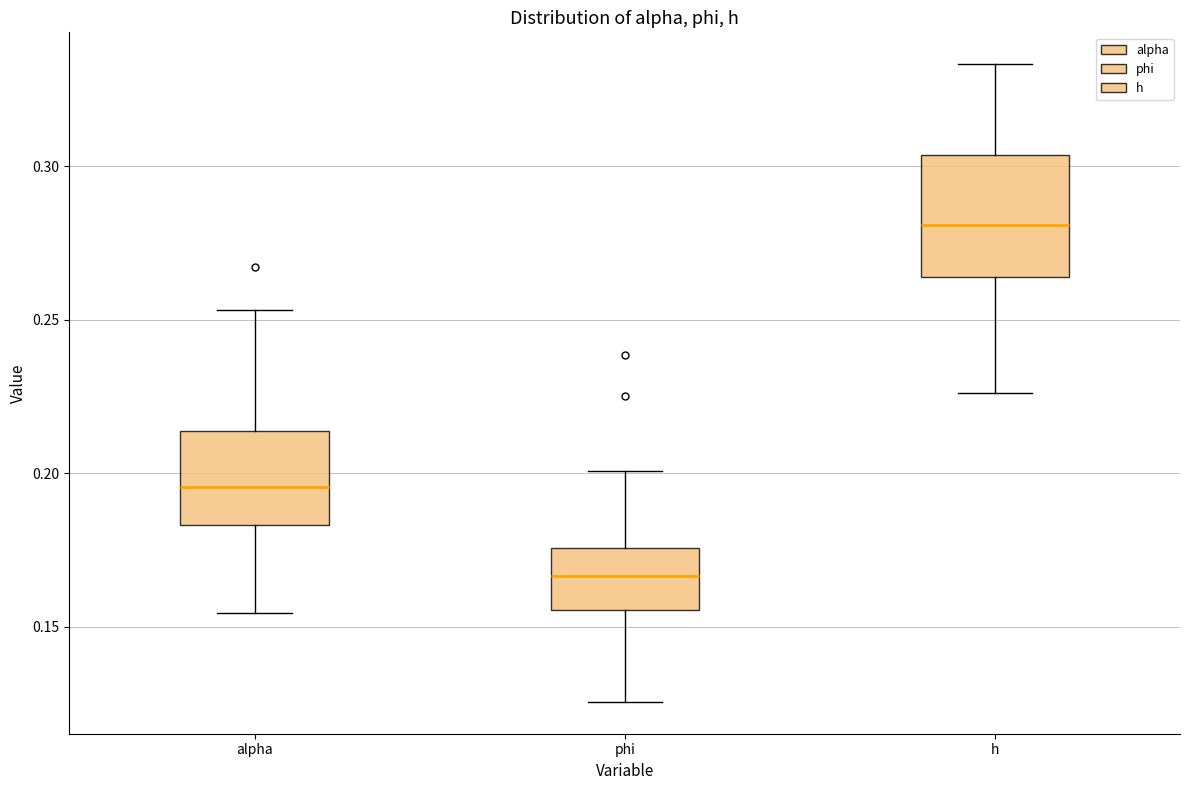

Reading left to right, read every box against the y-axis: the position of its median line, the range the box covers, and the ends of its whiskers. The values are not printed on the chart, so give them approximately, as read against the axis.

alpha: median 0.195, box 0.185 to 0.215, whiskers 0.155 to 0.255
phi: median 0.165, box 0.155 to 0.175, whiskers 0.125 to 0.200
h: median 0.280, box 0.265 to 0.305, whiskers 0.225 to 0.335